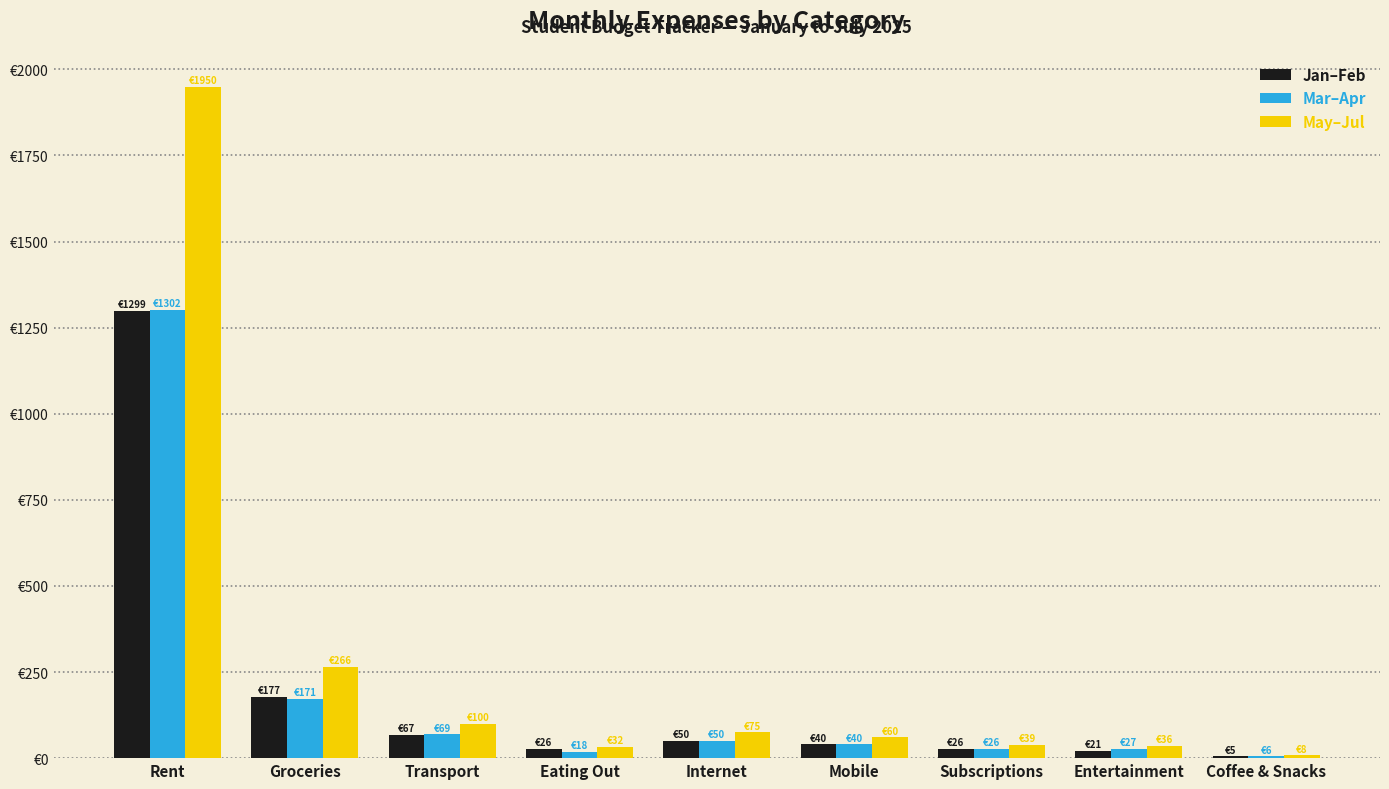

Which has a higher value, Rent or Coffee & Snacks?

Rent